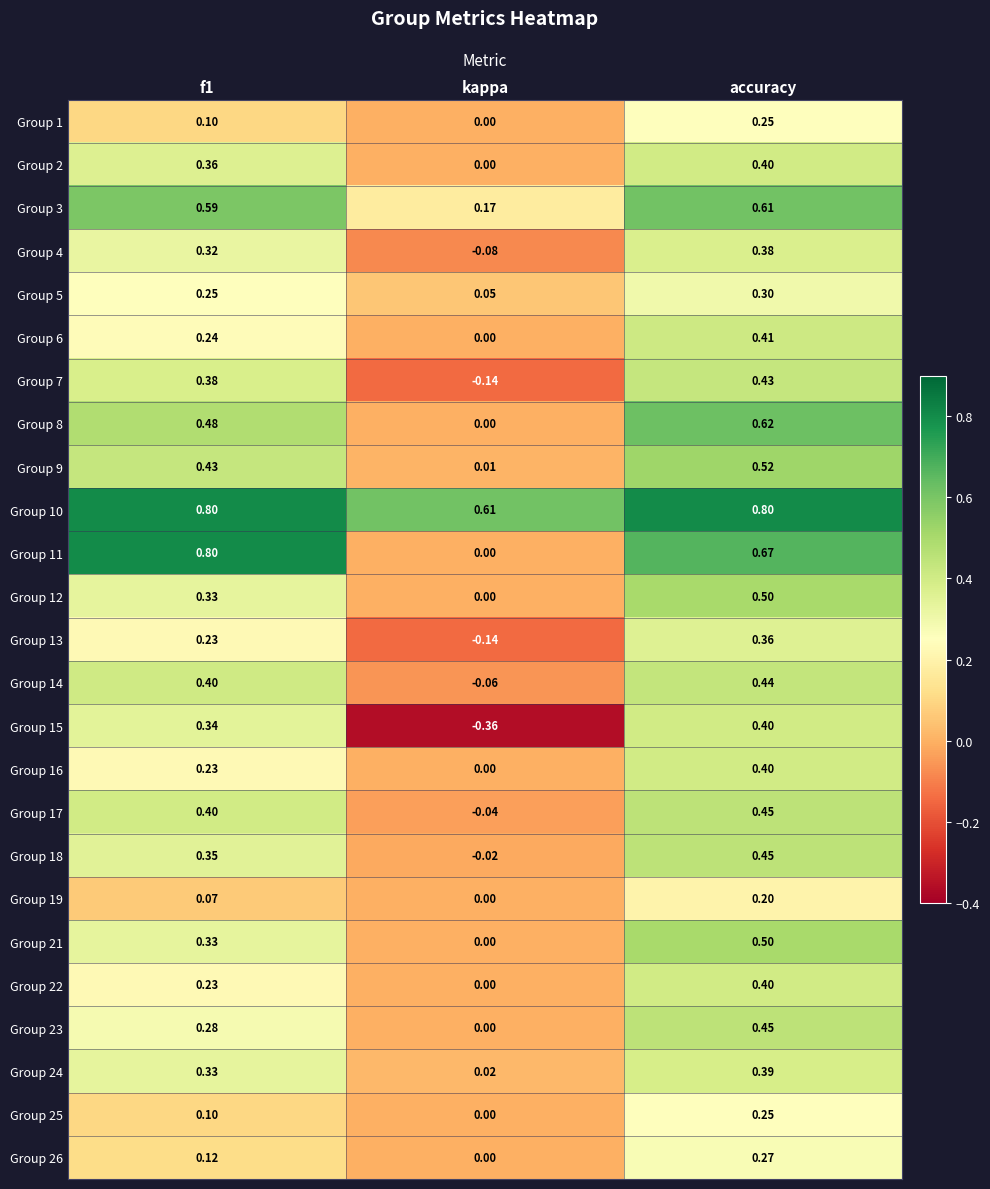

At which label is Group 25 closest to 0?

kappa